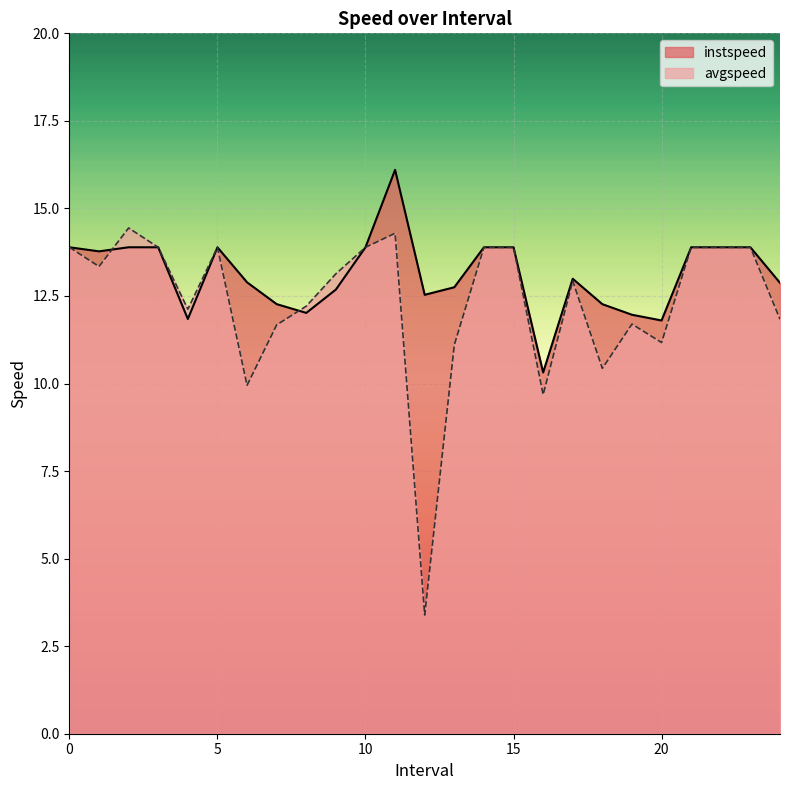

Reading left to right, list all the values displayed in this chart.

instspeed: 0=13.9	1.0=13.8	2.0=13.9	3=13.9	4.0=11.8	5=13.9	6.0=12.9	7.0=12.3	8.0=12.0	9.0=12.7	10=13.9	11.0=16.1	12.0=12.5	13.0=12.7	14=13.9	15=13.9	16.0=10.3	17.0=13.0	18.0=12.3	19.0=12.0	20.0=11.8	21=13.9	22=13.9	23=13.9	24.0=12.9
avgspeed: 0=13.9	1.0=13.3	2.0=14.4	3=13.9	4.0=12.1	5=13.9	6.0=9.9	7.0=11.7	8.0=12.2	9.0=13.1	10=13.9	11.0=14.3	12.0=3.4	13.0=11.1	14=13.9	15=13.9	16.0=9.7	17.0=12.9	18.0=10.4	19.0=11.7	20.0=11.2	21=13.9	22=13.9	23=13.9	24.0=11.8